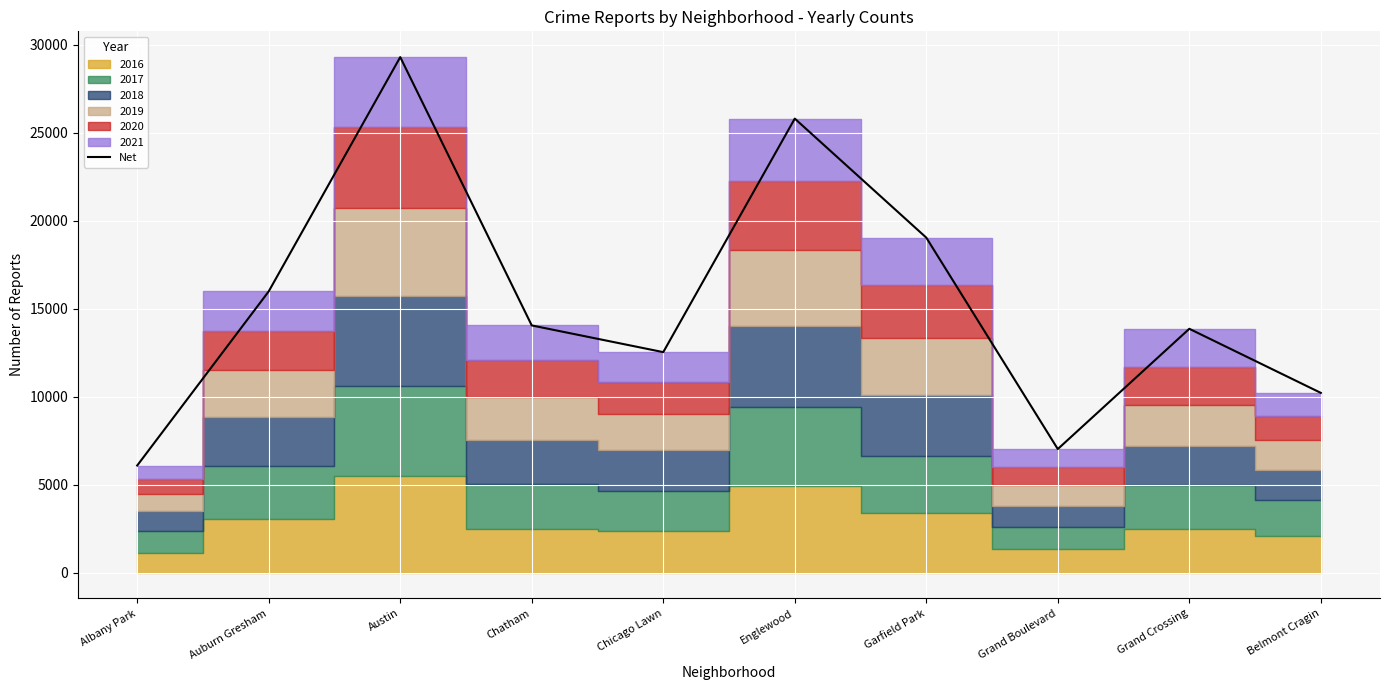

At which category does the data reach its first local valley?

Chicago Lawn